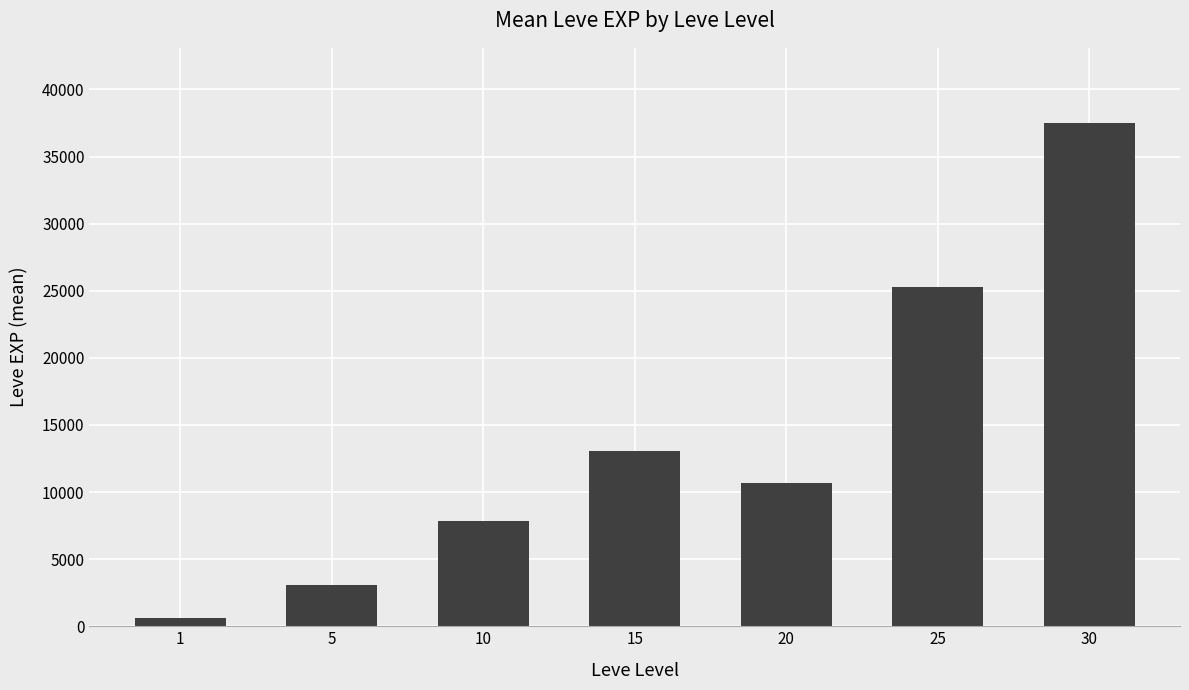

Where does the data first go above 10710?

15